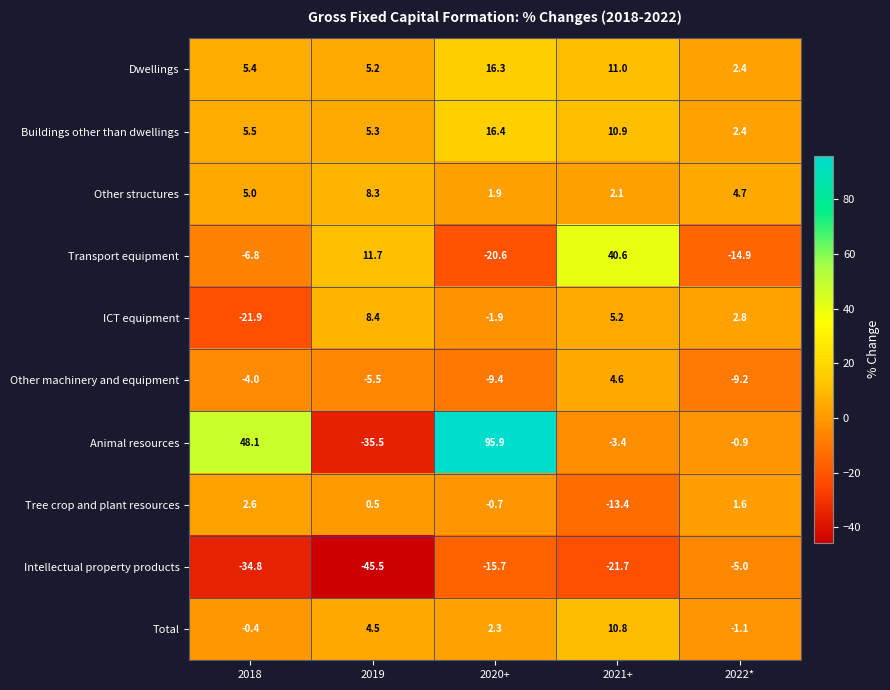

Count the number of categories in the chart.

5